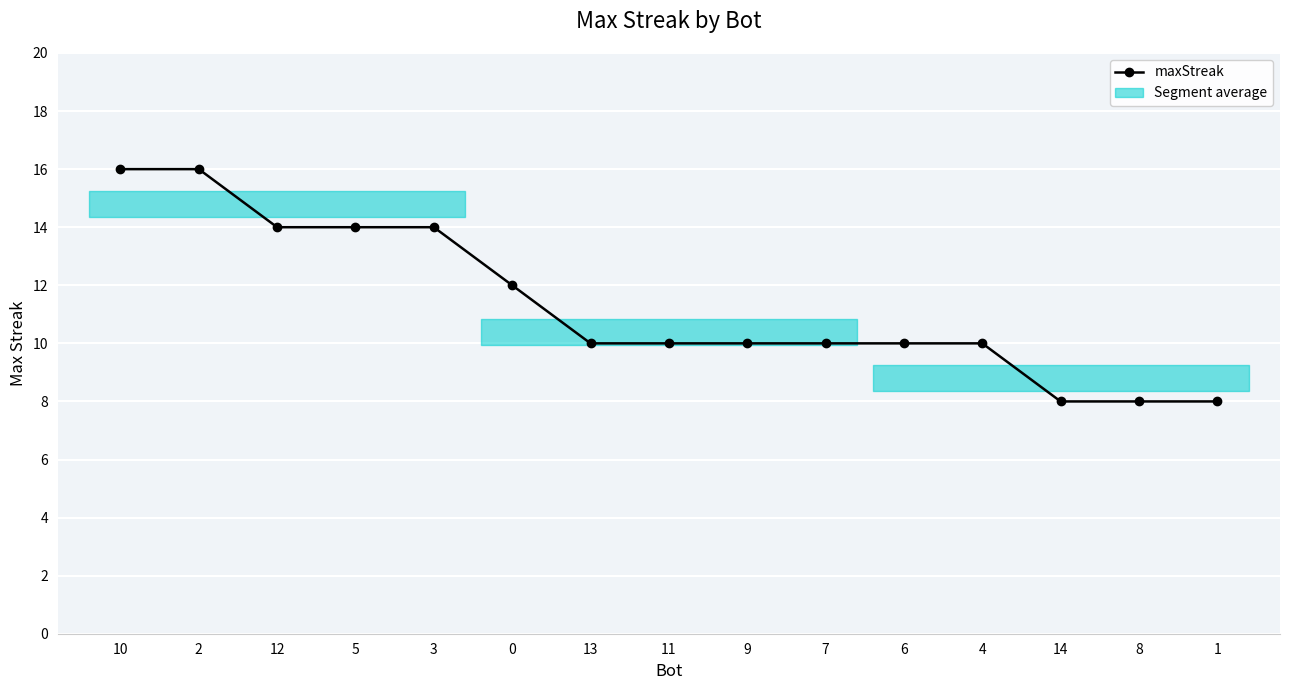

What is the value of the 13th point from the left?

8